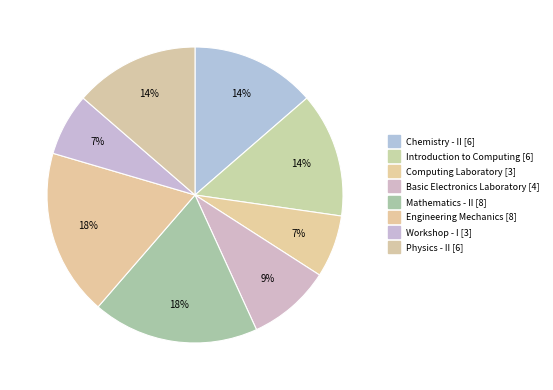

What percentage is the Chemistry - II slice, to the nearest percent?

14%